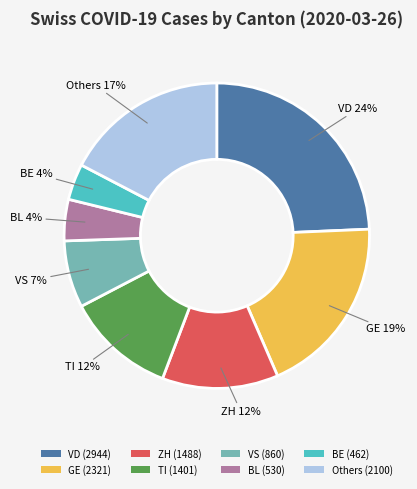

Is there a majority slice in this chart?

No